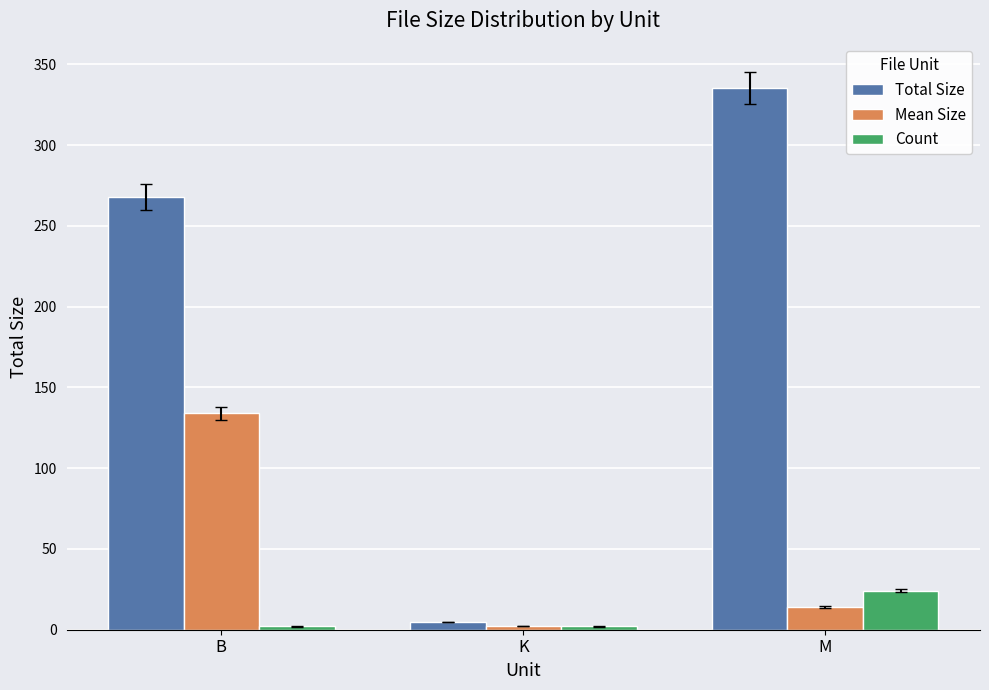

What is the lowest value of the Count series?

2.0